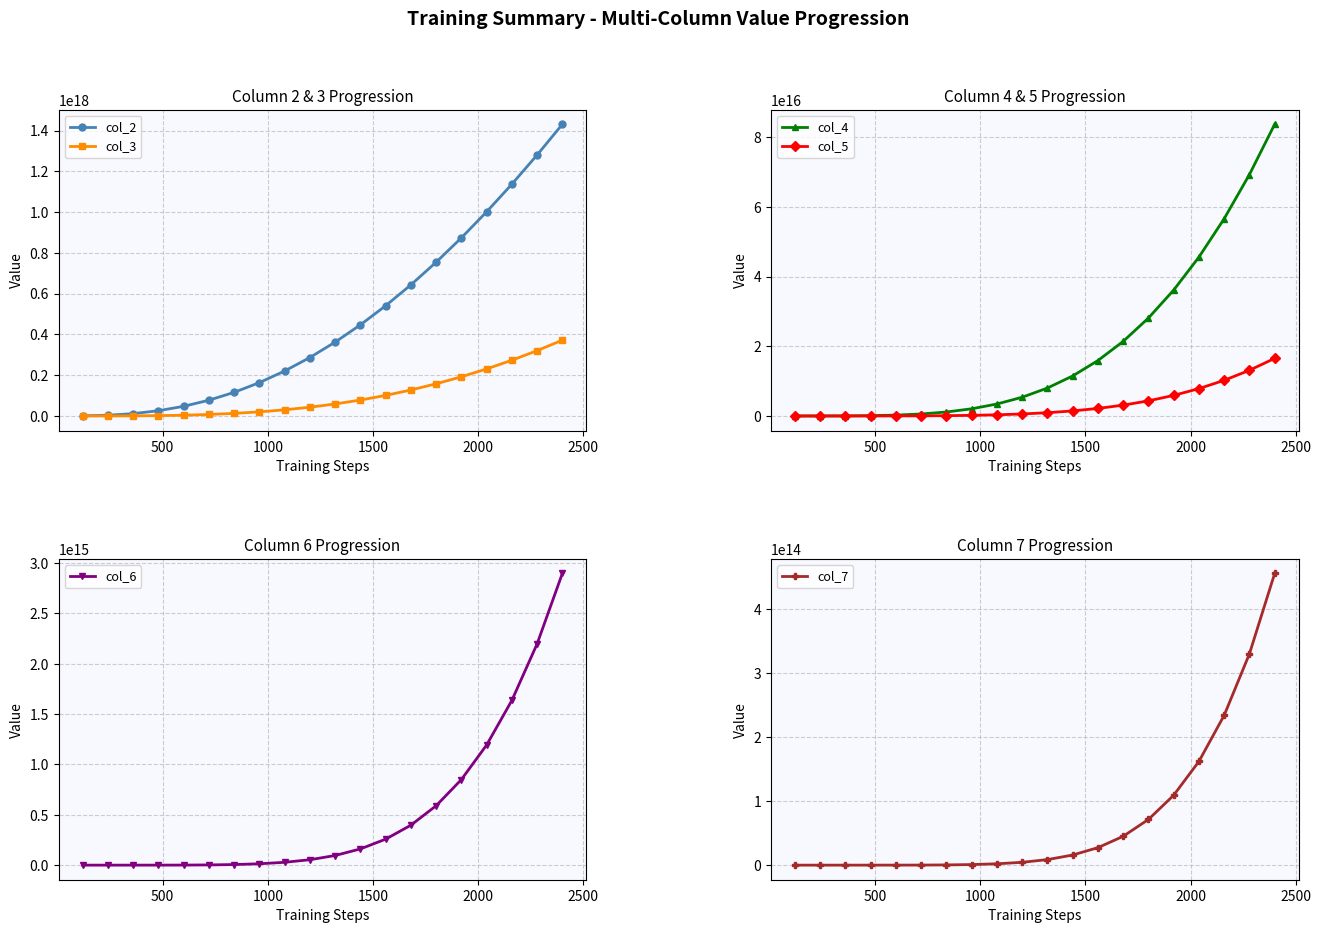

How many lines are shown in the chart?

6